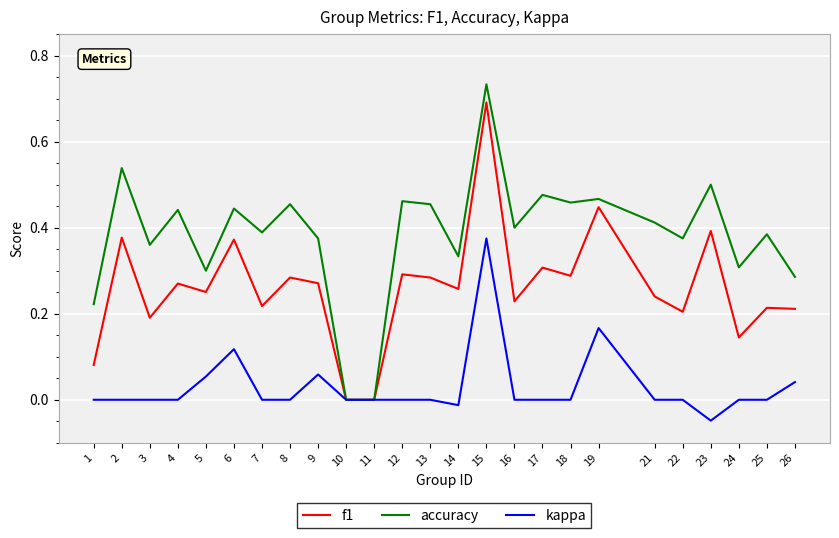

Rank the series by their maximum value, from lowest to highest.

kappa, f1, accuracy